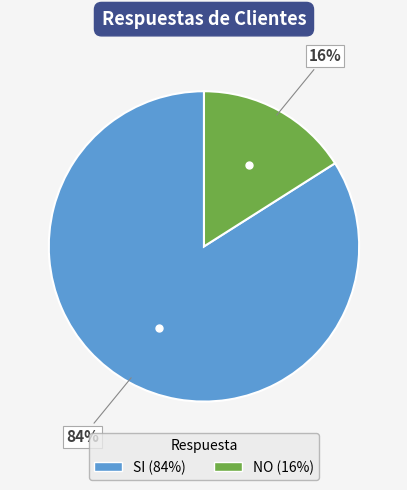

Which slice represents more than half of the pie?

SI